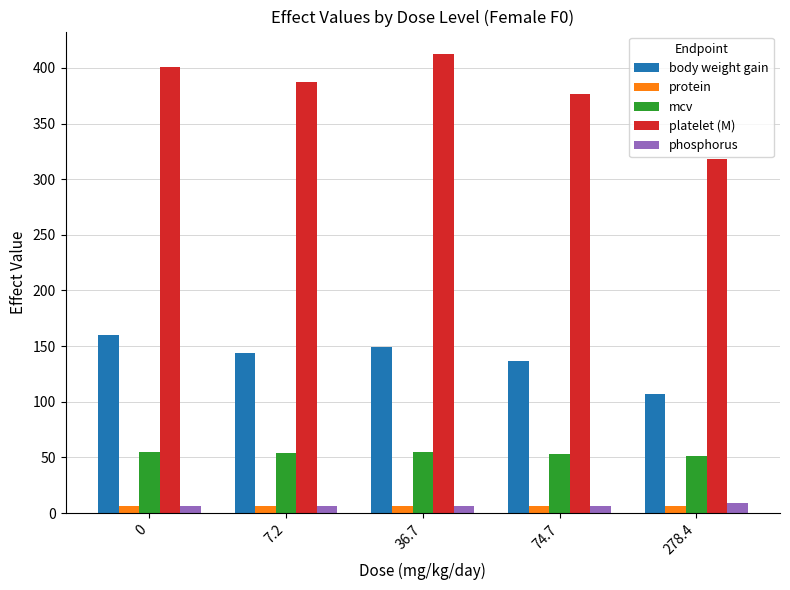

Which series has the largest total across all categories?

platelet (M)